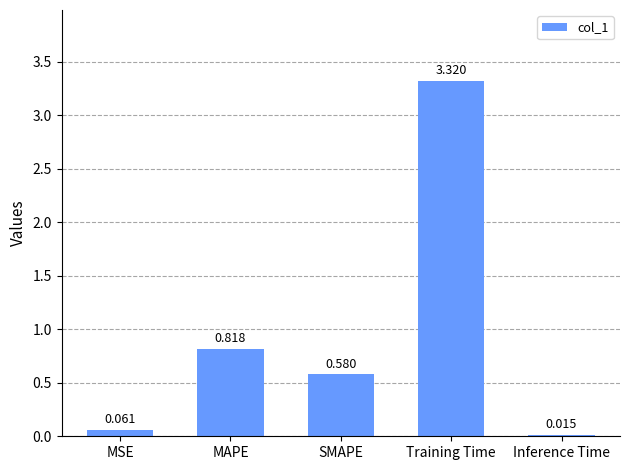

Rank the categories by value from lowest to highest.

Inference Time, MSE, SMAPE, MAPE, Training Time